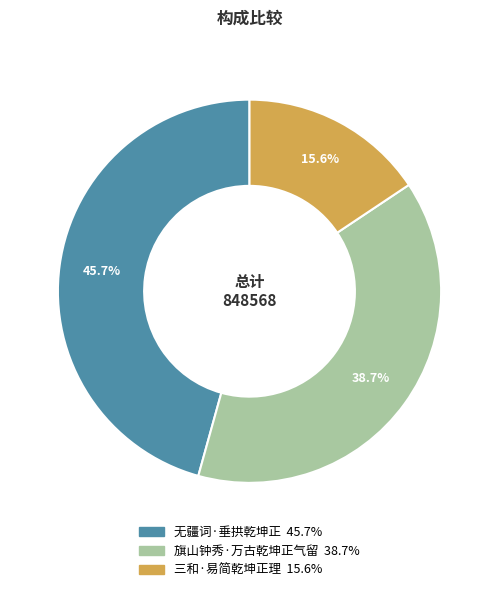

Approximately how many times larger is the value at 三和·易简乾坤正理 compared to 无疆词·垂拱乾坤正?

0.3